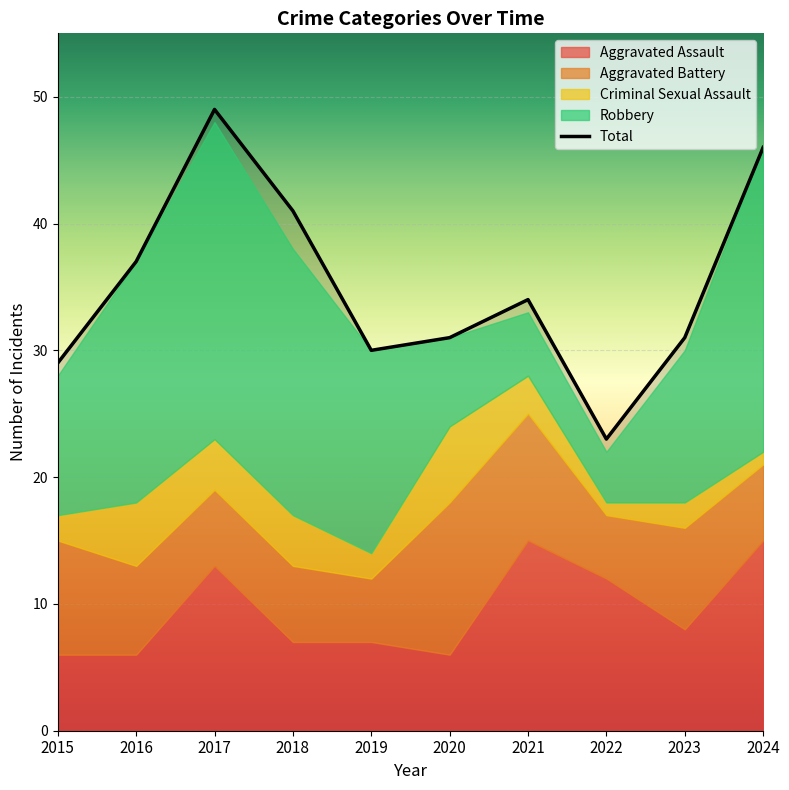

Reading left to right, list all the values displayed in this chart.

29	37	49	41	30	31	34	23	31	46